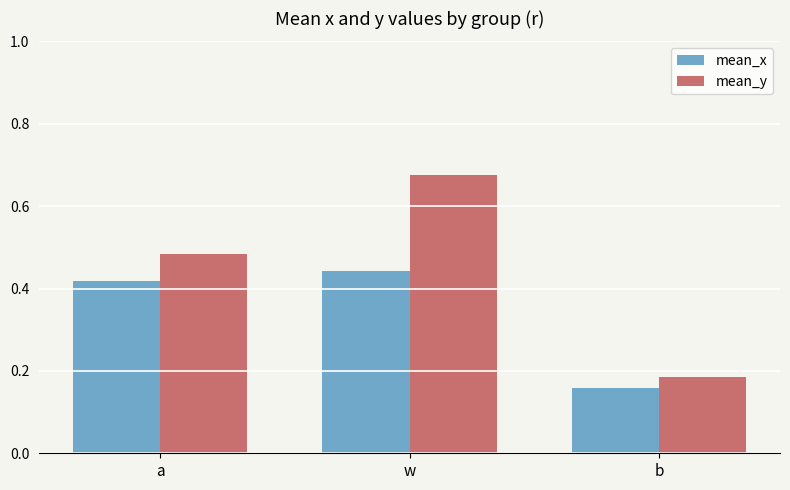

At which category does the chart reach its minimum across all series?

b